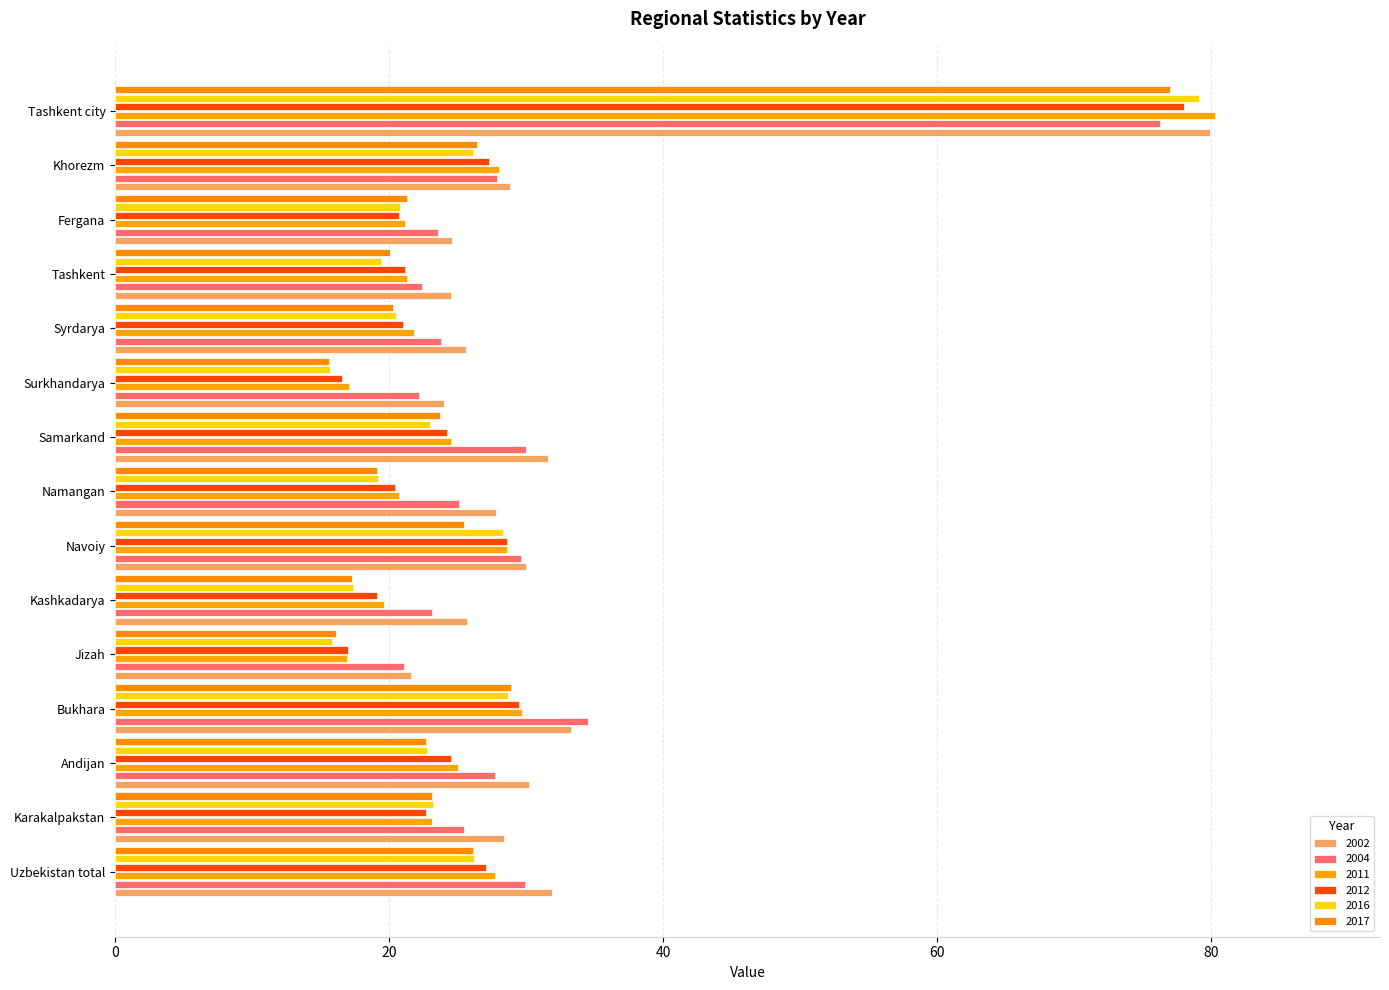

How many distinct data groups are displayed?

6